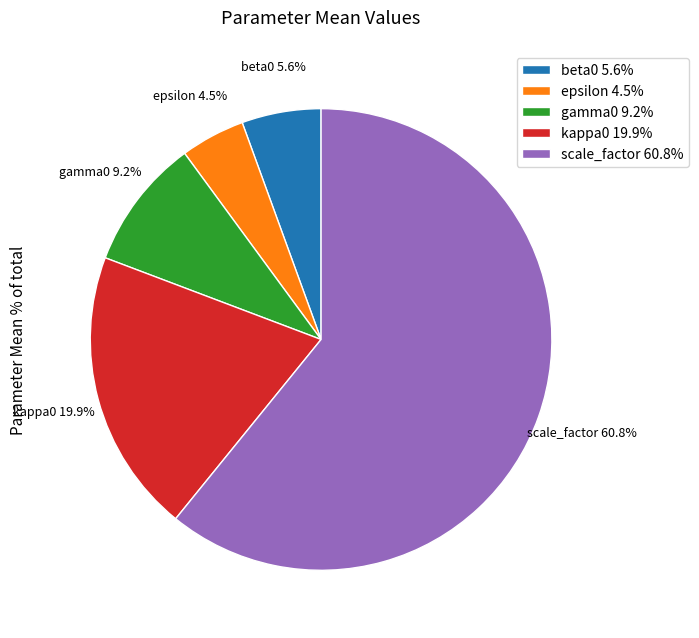

Is scale_factor the majority of the pie?

Yes